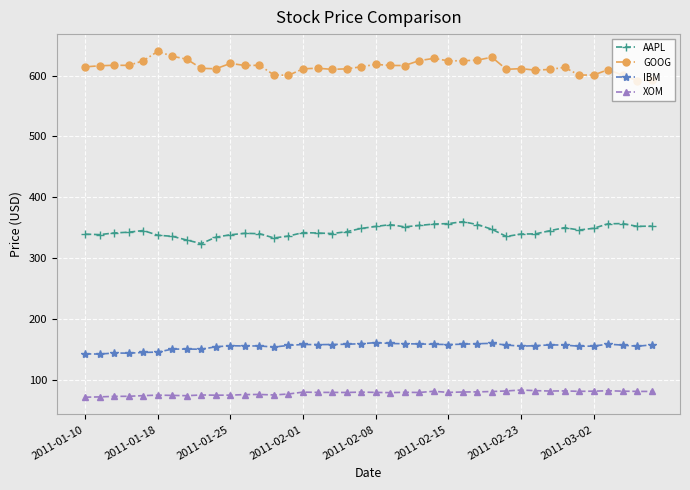

Which series has the widest spread of values?

GOOG